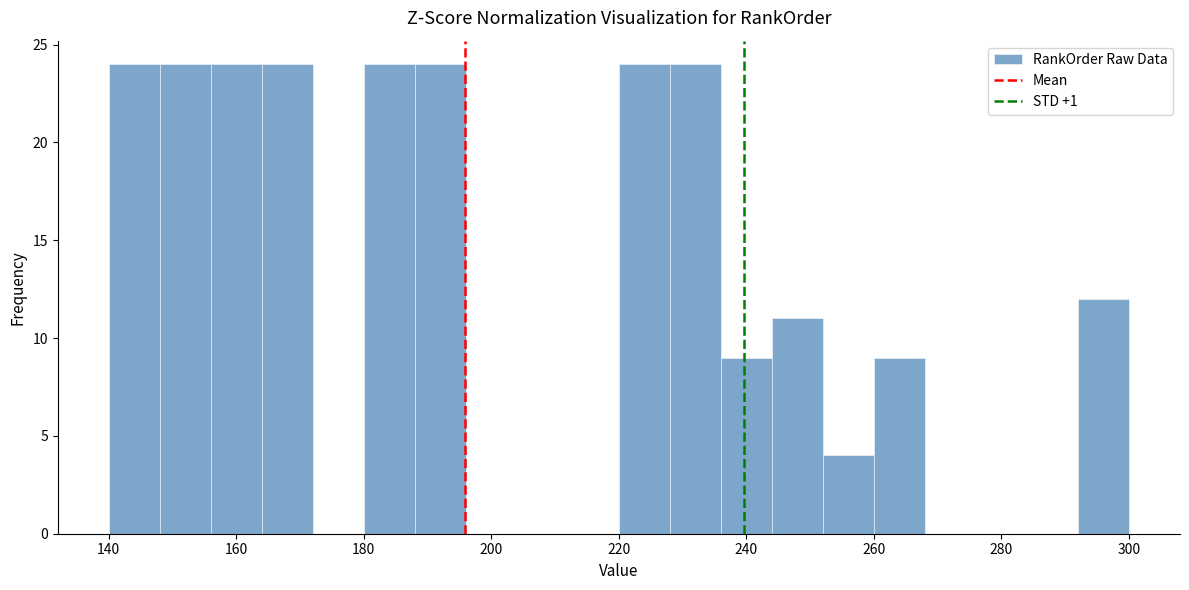

Reading left to right, transcribe this chart: for each bar, give the range it covers on the x-axis and its height. The values are not printed on the chart, so give them approximately, as read against the axis.

140 to 148: 24
148 to 156: 24
156 to 164: 24
164 to 172: 24
172 to 180: 0
180 to 188: 24
188 to 196: 24
196 to 204: 0
204 to 212: 0
212 to 220: 0
220 to 228: 24
228 to 236: 24
236 to 244: 9
244 to 252: 11
252 to 260: 4
260 to 268: 9
268 to 276: 0
276 to 284: 0
284 to 292: 0
292 to 300: 12